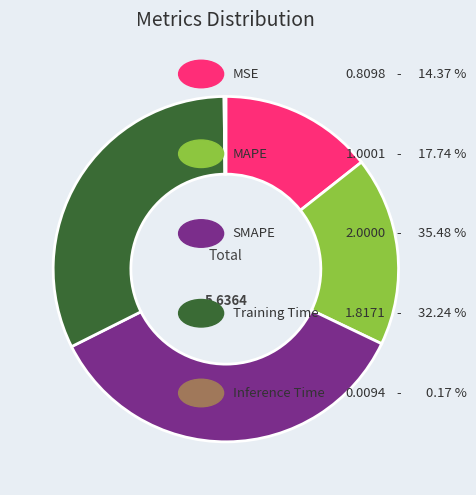

Is there any slice that represents more than half of the pie?

No